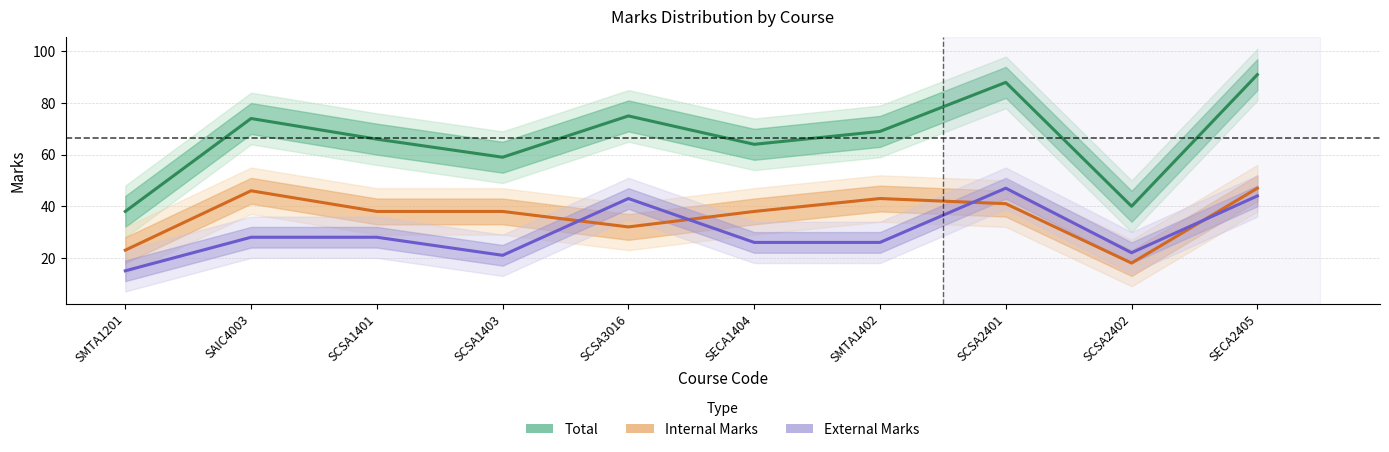

What is the sum of the Total values at SCSA2401 and SMTA1201?

126